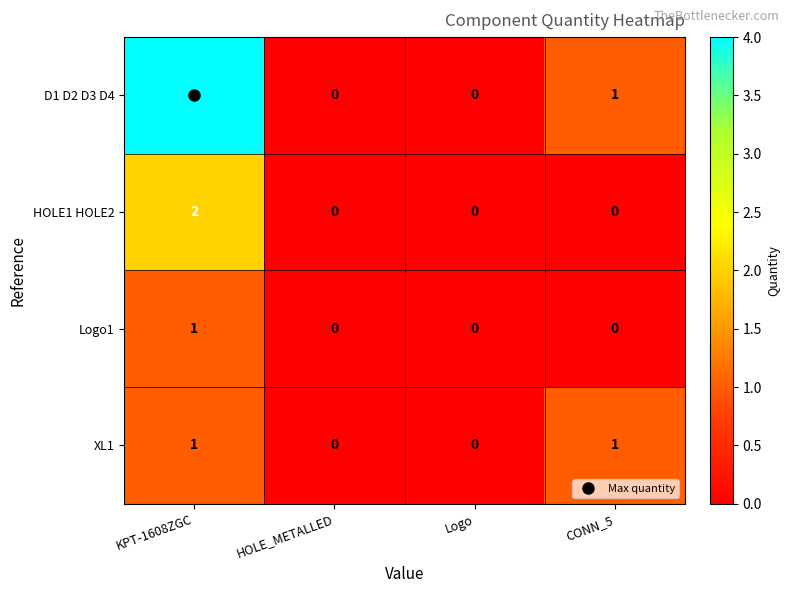

Which category has the highest value in the D1 D2 D3 D4 series?

KPT-1608ZGC